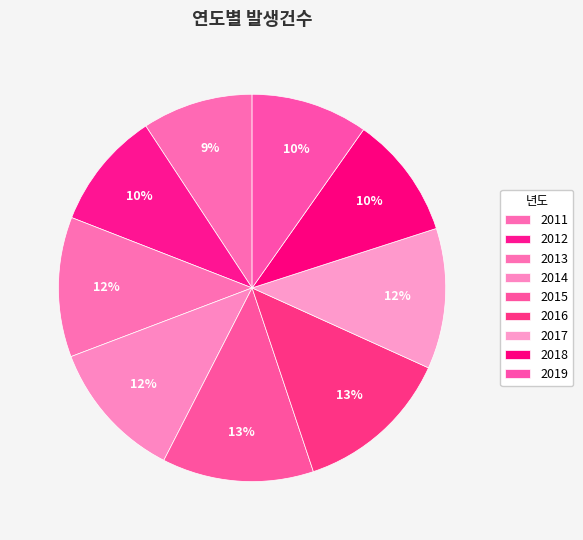

How many segments does this pie chart have?

9